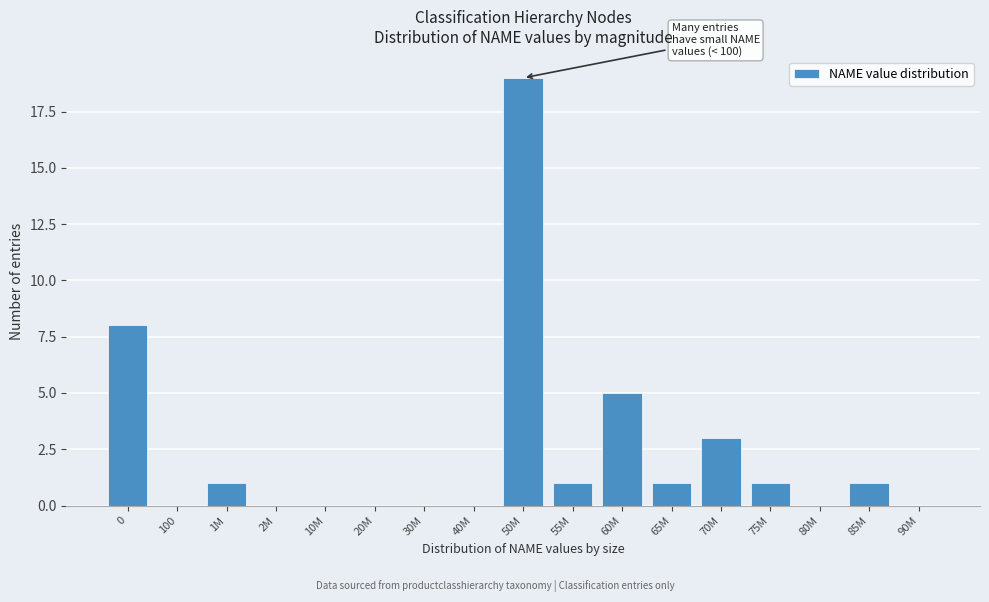

Reading left to right, transcribe all the data shown in this chart.

0=8	100=0	1M=1	2M=0	10M=0	20M=0	30M=0	40M=0	50M=19	55M=1	60M=5	65M=1	70M=3	75M=1	80M=0	85M=1	90M=0